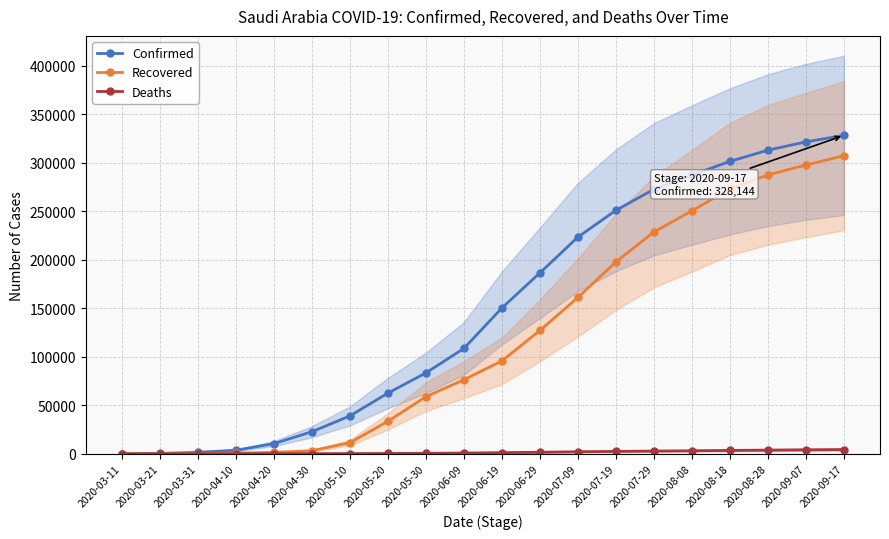

Which category has the highest value in the Confirmed series?

2020-09-17